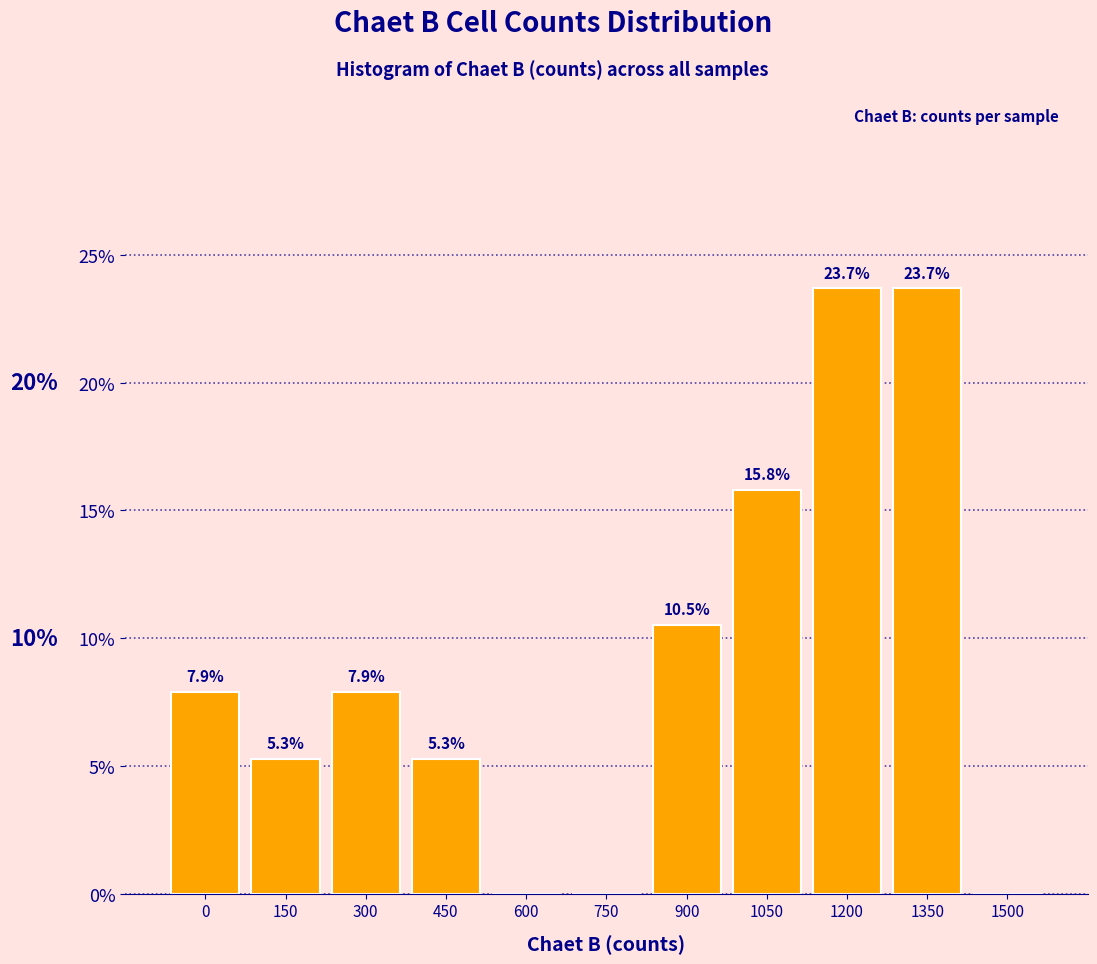

Reading right to left, extract all data points from this chart.

1500=0.0	1350=23.7	1200=23.7	1050=15.8	900=10.5	750=0.0	600=0.0	450=5.3	300=7.9	150=5.3	0=7.9